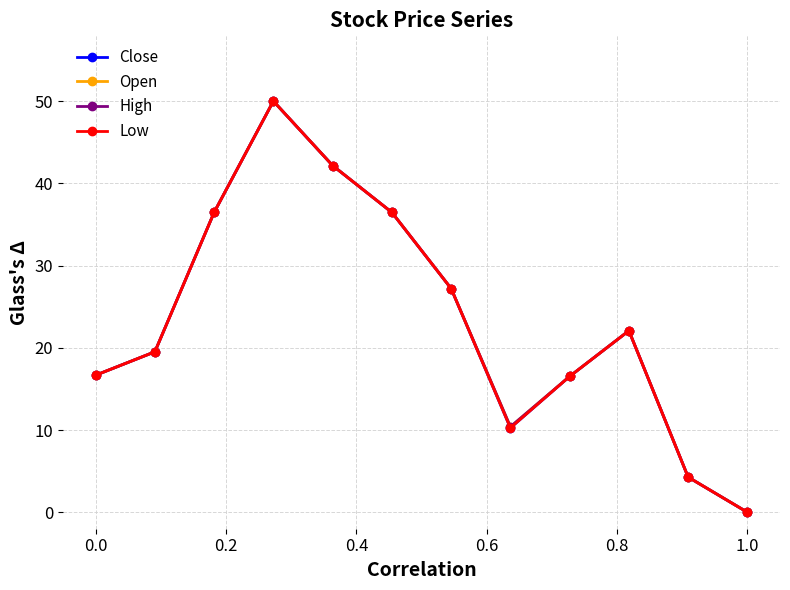

Does the chart have visible grid lines?

Yes